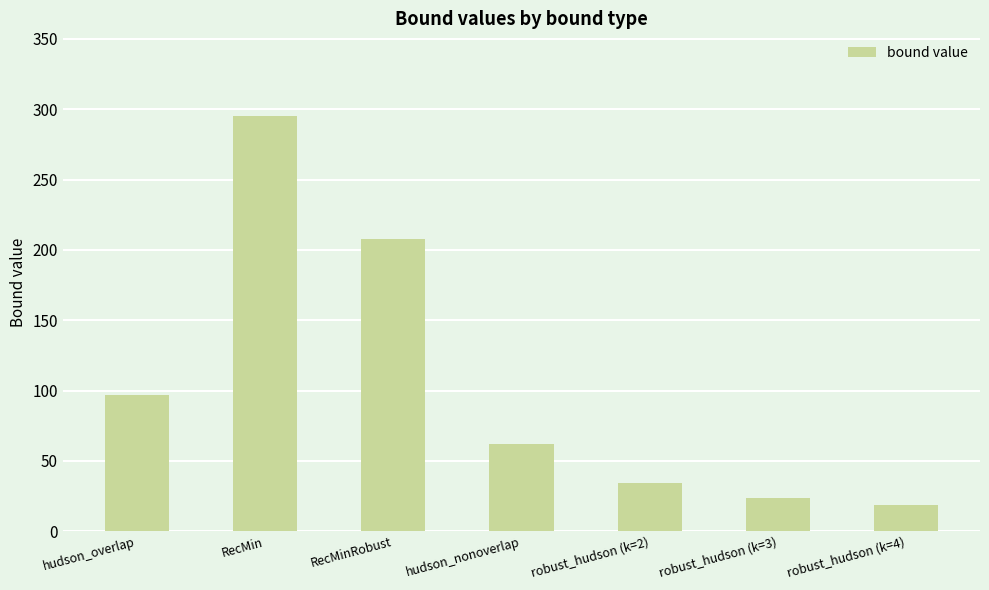

What is the maximum value shown in the chart?

295